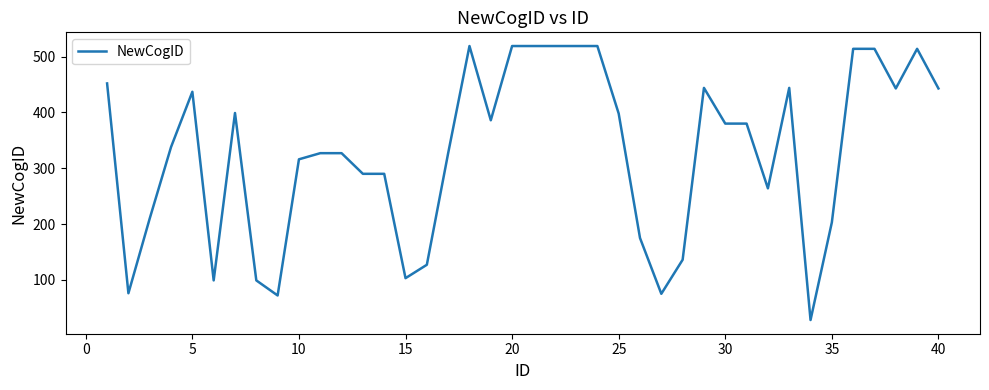

What is the smallest value displayed?

28